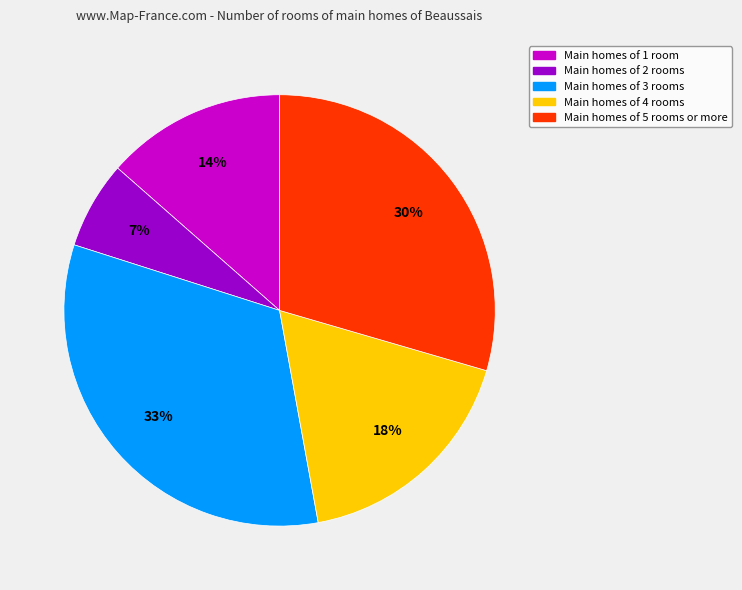

Does any single category account for the majority?

No